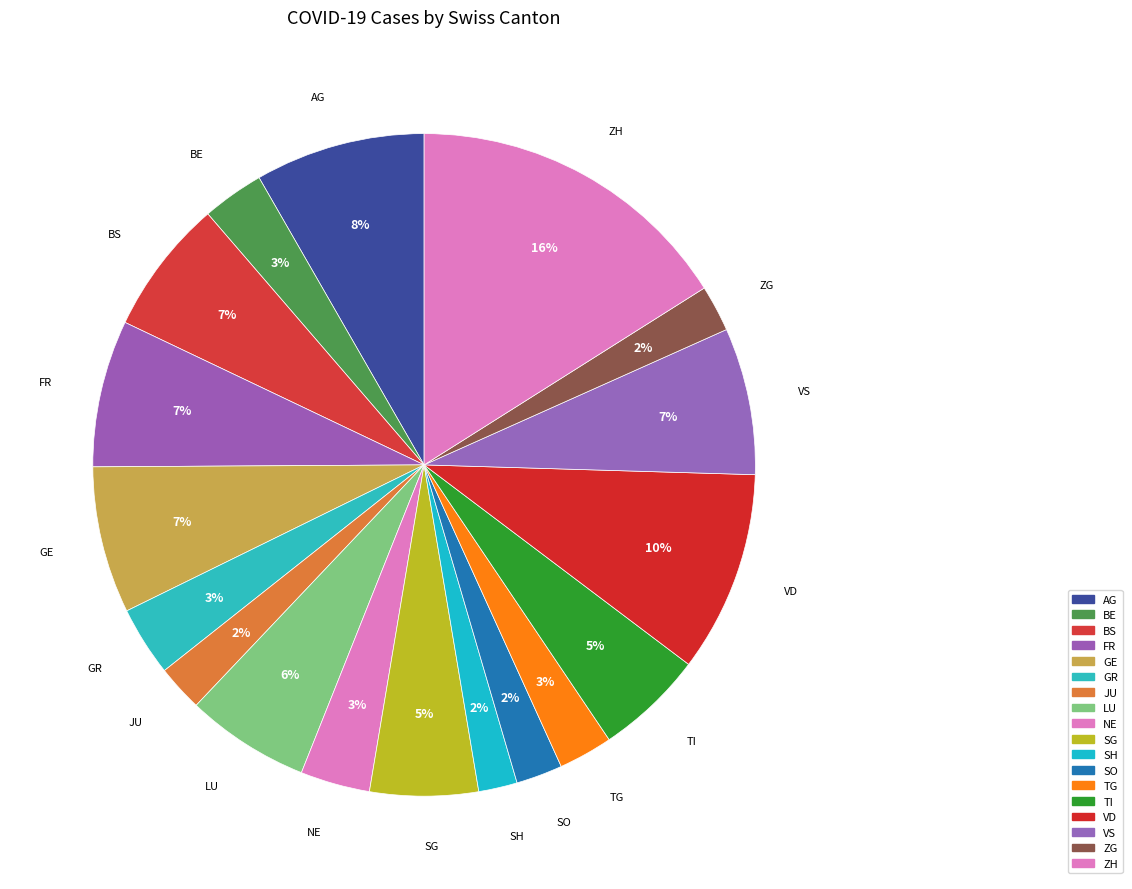

True or false: VD accounts for 16% of the total.

False